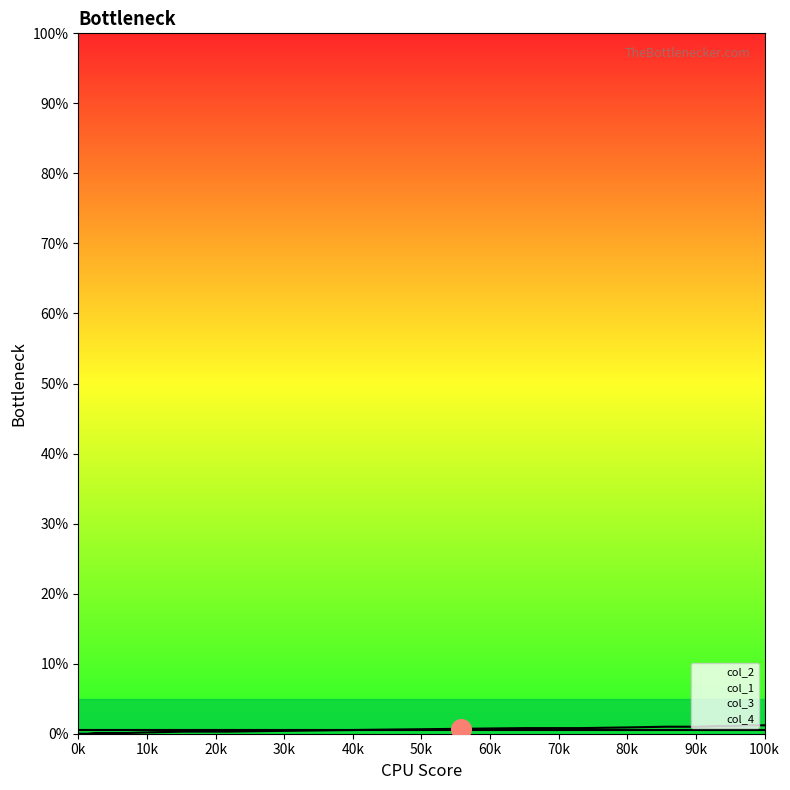

What are all the series names shown in the legend?

col_2, col_1, col_3, col_4